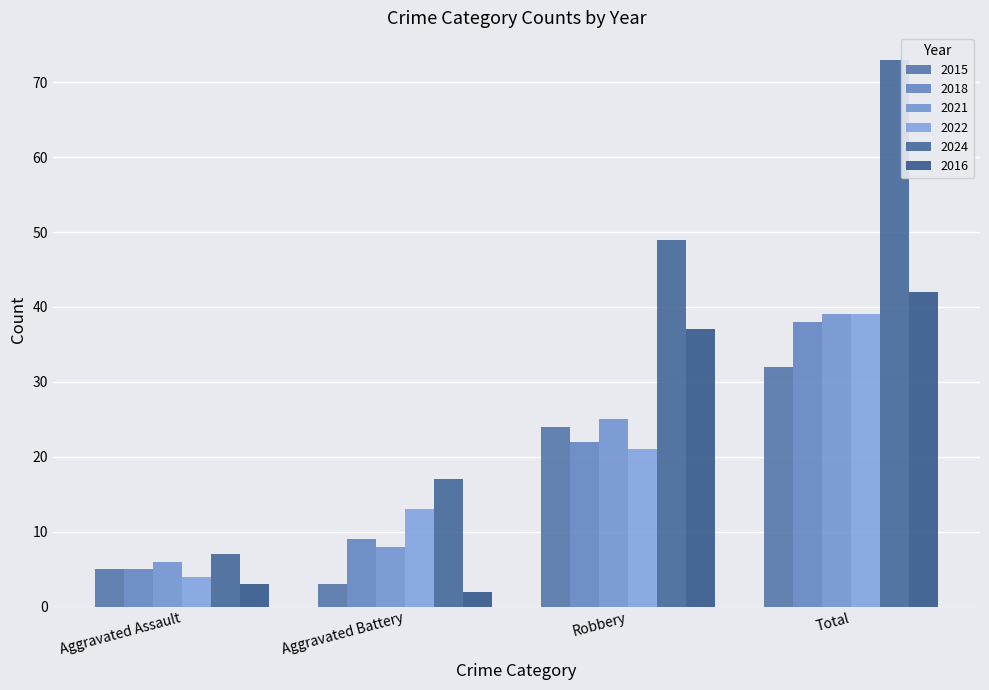

What is the spread (max minus min) of values at Robbery?

28